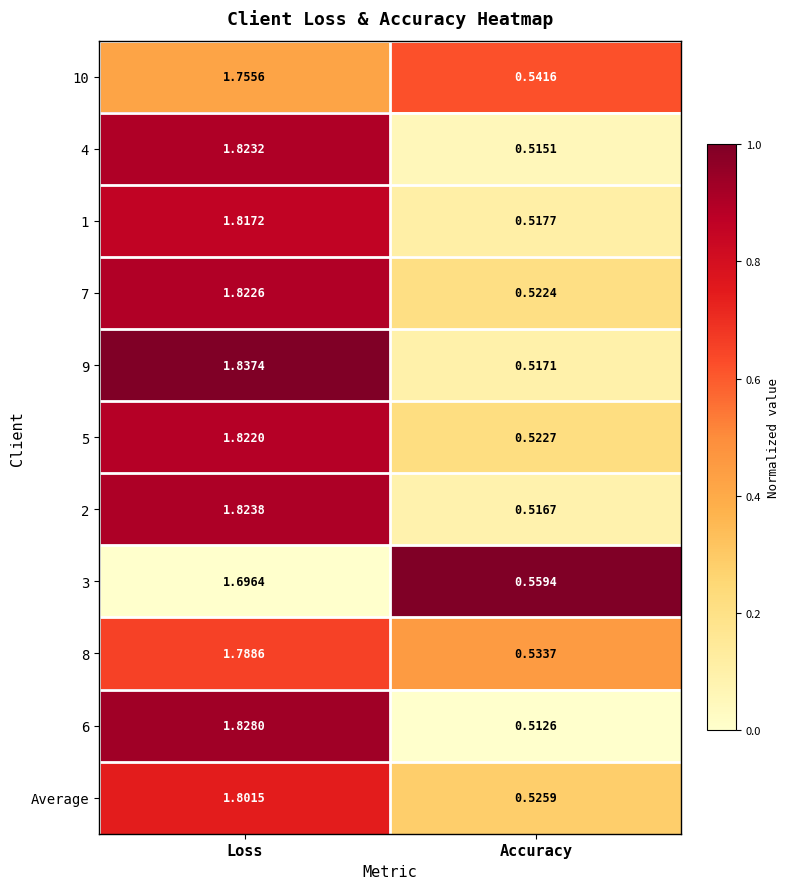

At which label does 1 first exceed 1?

Loss